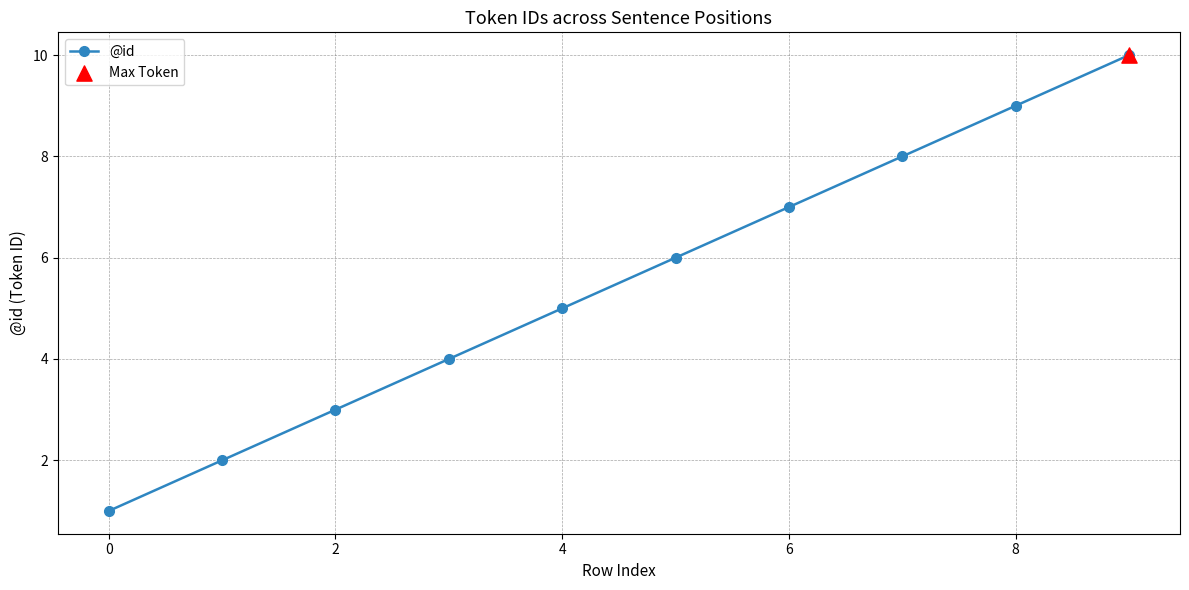

What is the maximum value shown in the chart?

10